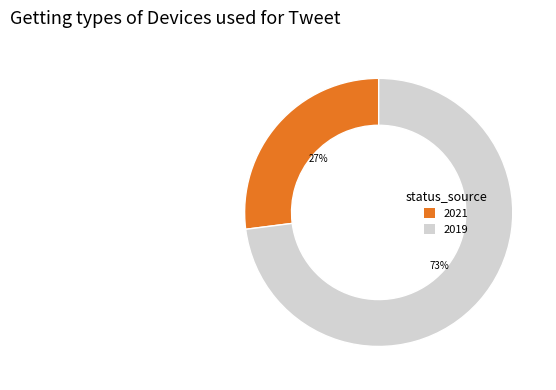

To the nearest percent, what is the average slice percentage?

50%